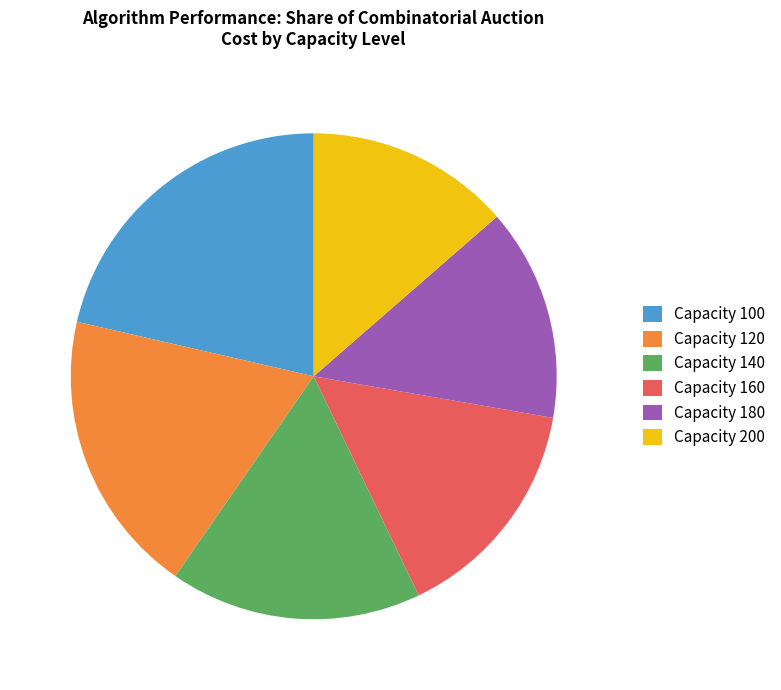

Is there any slice that represents more than half of the pie?

No